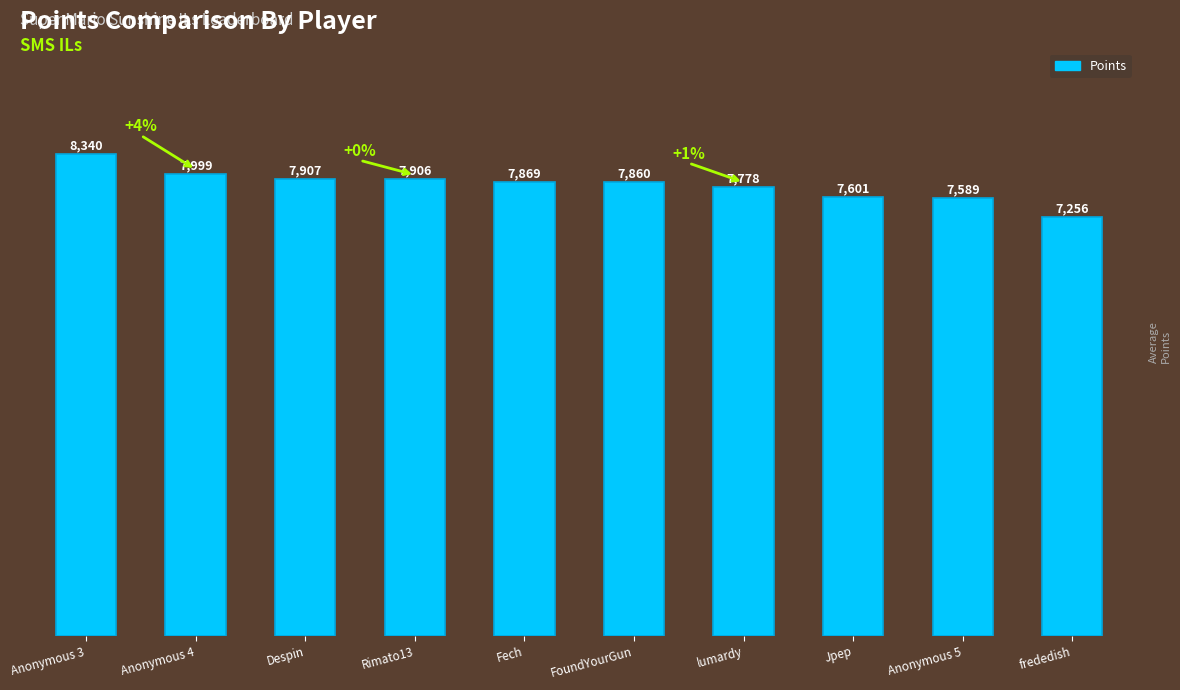

Which label corresponds to the largest value in the chart?

Anonymous 3